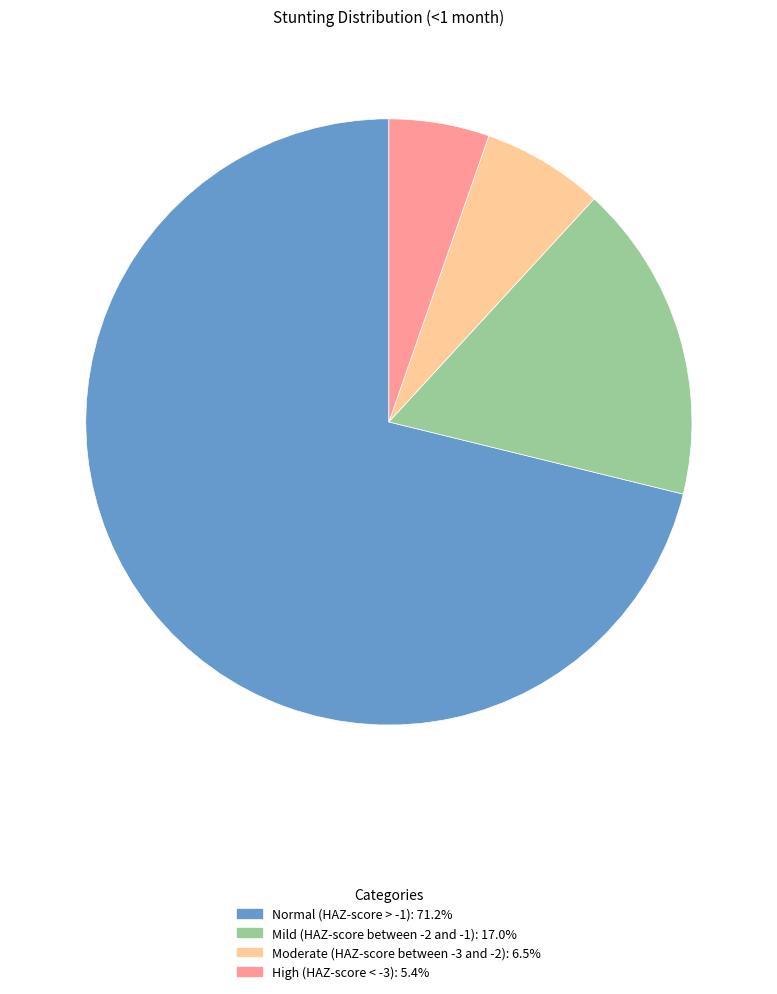

Combined, do Normal (HAZ-score > -1) and High (HAZ-score < -3) account for over 50%?

Yes